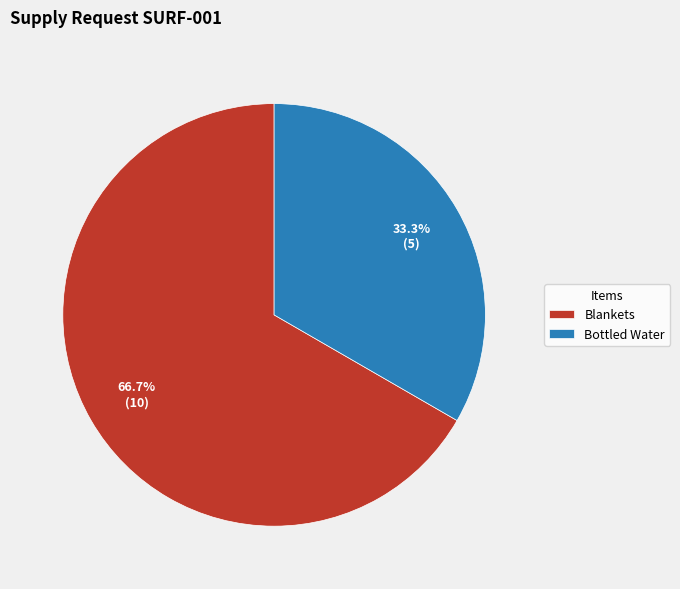

Which slice is the largest?

Blankets